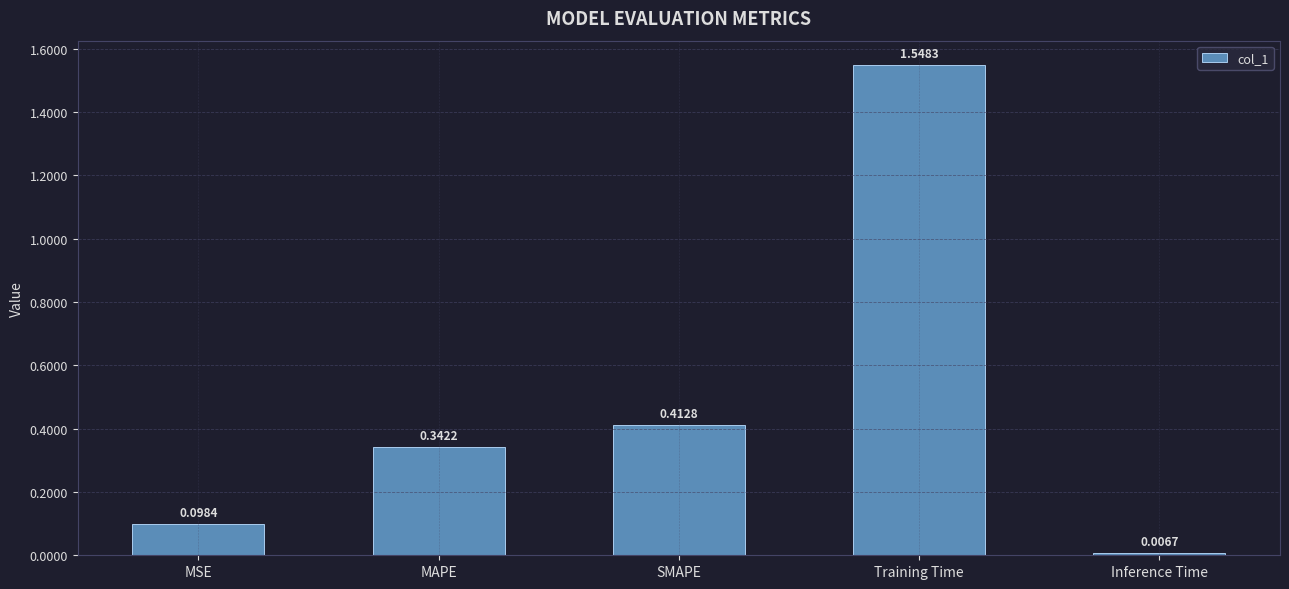

What is the sum of the values at SMAPE and MAPE?

0.8